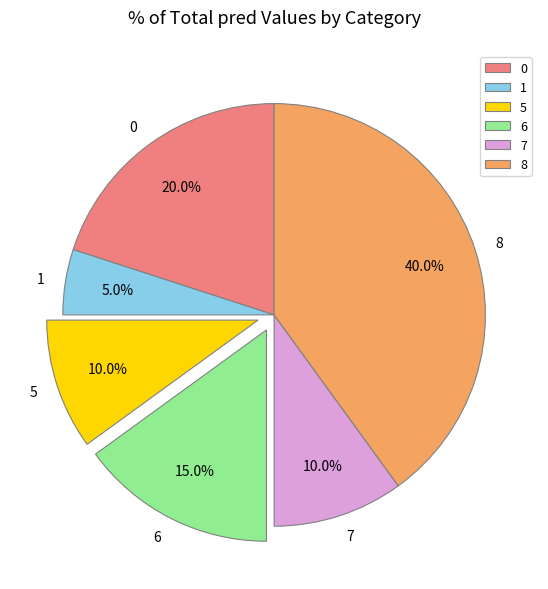

What is the smallest slice in the pie chart?

1